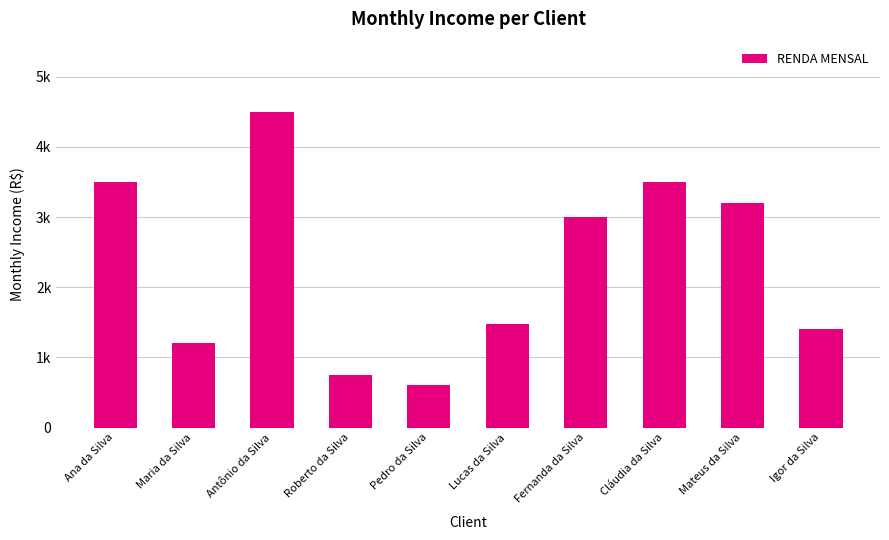

Reading left to right, transcribe all the data shown in this chart.

Ana da Silva=3500	Maria da Silva=1200	Antônio da Silva=4500	Roberto da Silva=750	Pedro da Silva=600	Lucas da Silva=1480	Fernanda da Silva=3000	Cláudia da Silva=3500	Mateus da Silva=3200	Igor da Silva=1400